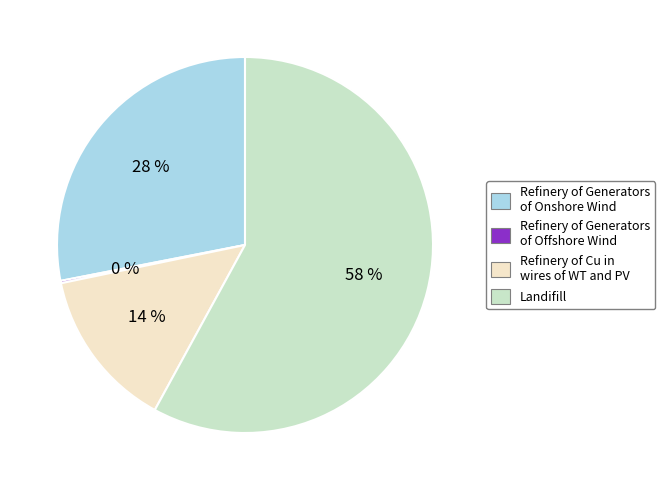

Do Refinery of Generators of Onshore Wind and Landifill together represent more than half of the pie?

Yes